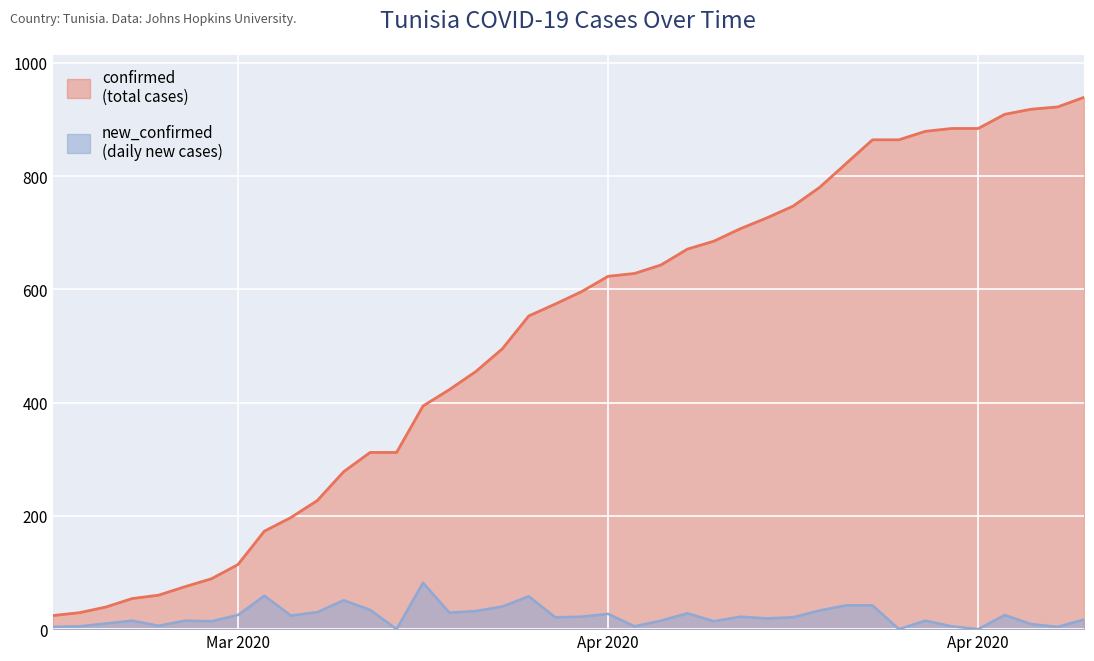

What is the spread (max minus min) of values at 3/18/20?

24